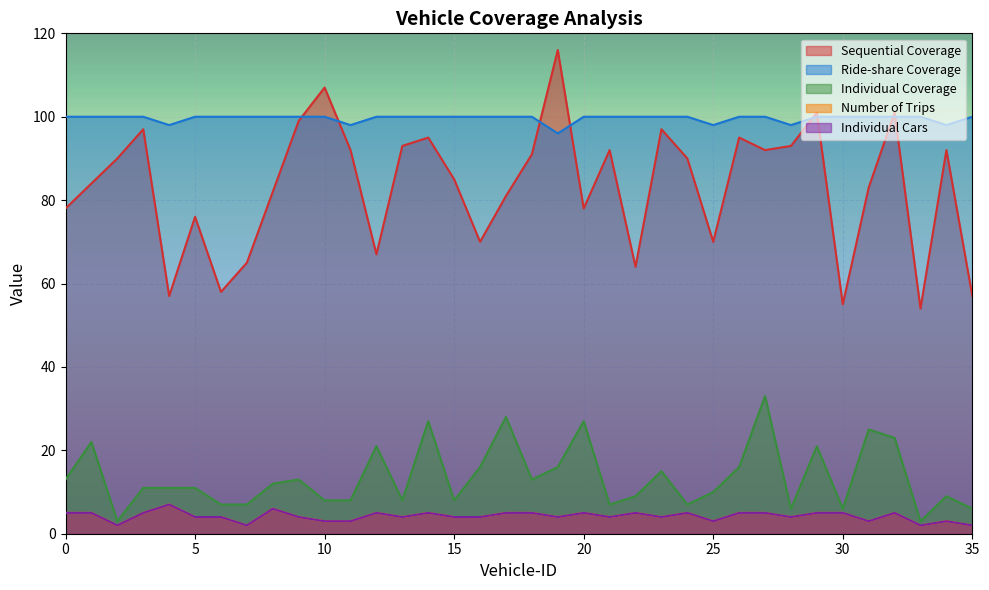

Which series has the largest range (max minus min)?

Sequential Coverage